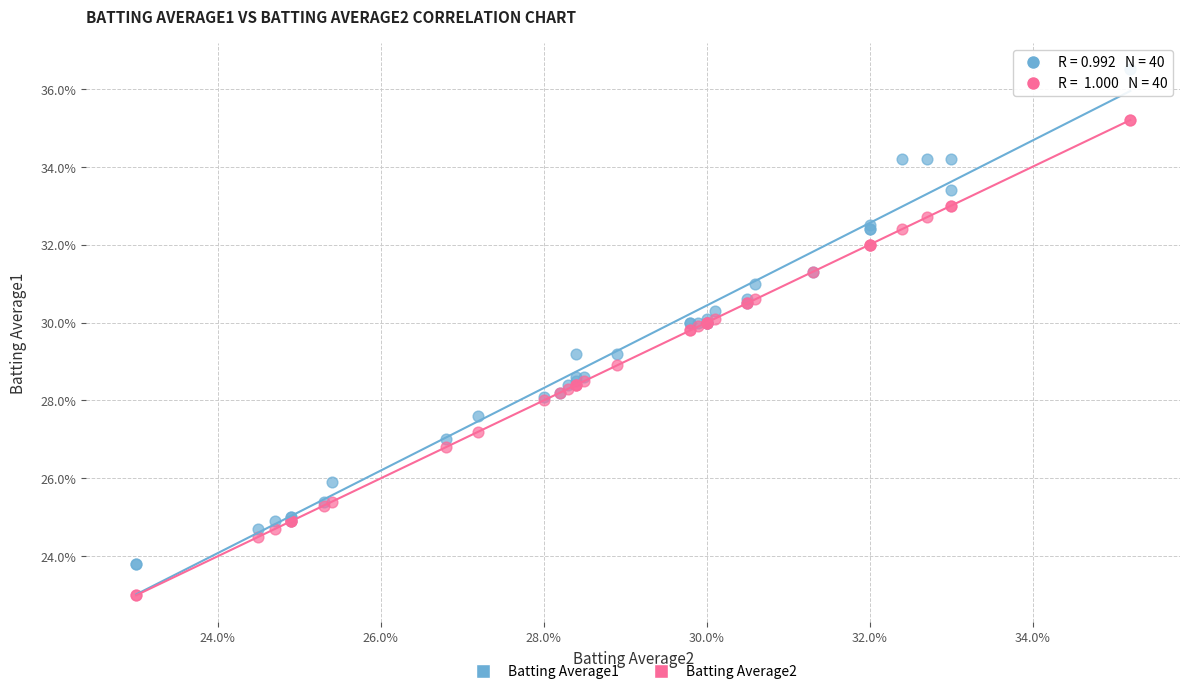

What are all the series names shown in the legend?

Batting Average1, Batting Average2